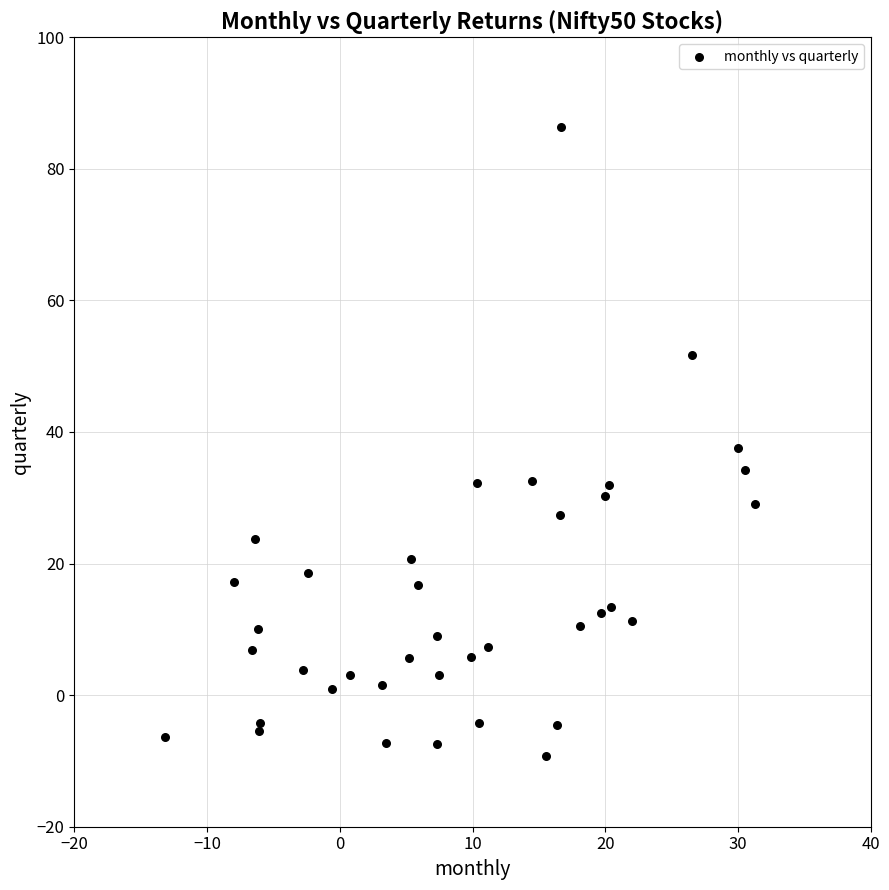

What is the range of X values (max minus min)?

44.5